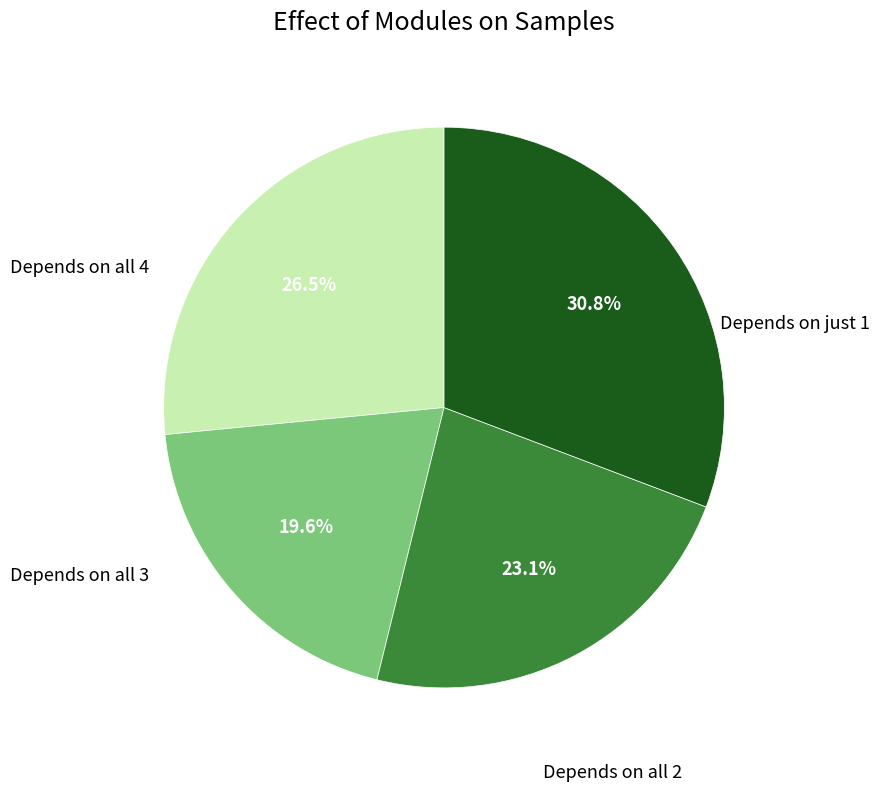

Does any single category account for the majority?

No